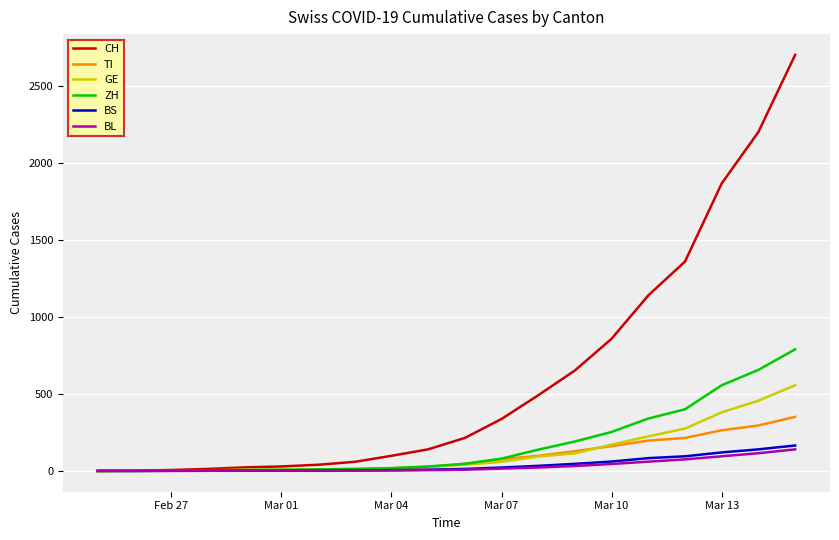

What are all the series names shown in the legend?

CH, TI, GE, ZH, BS, BL